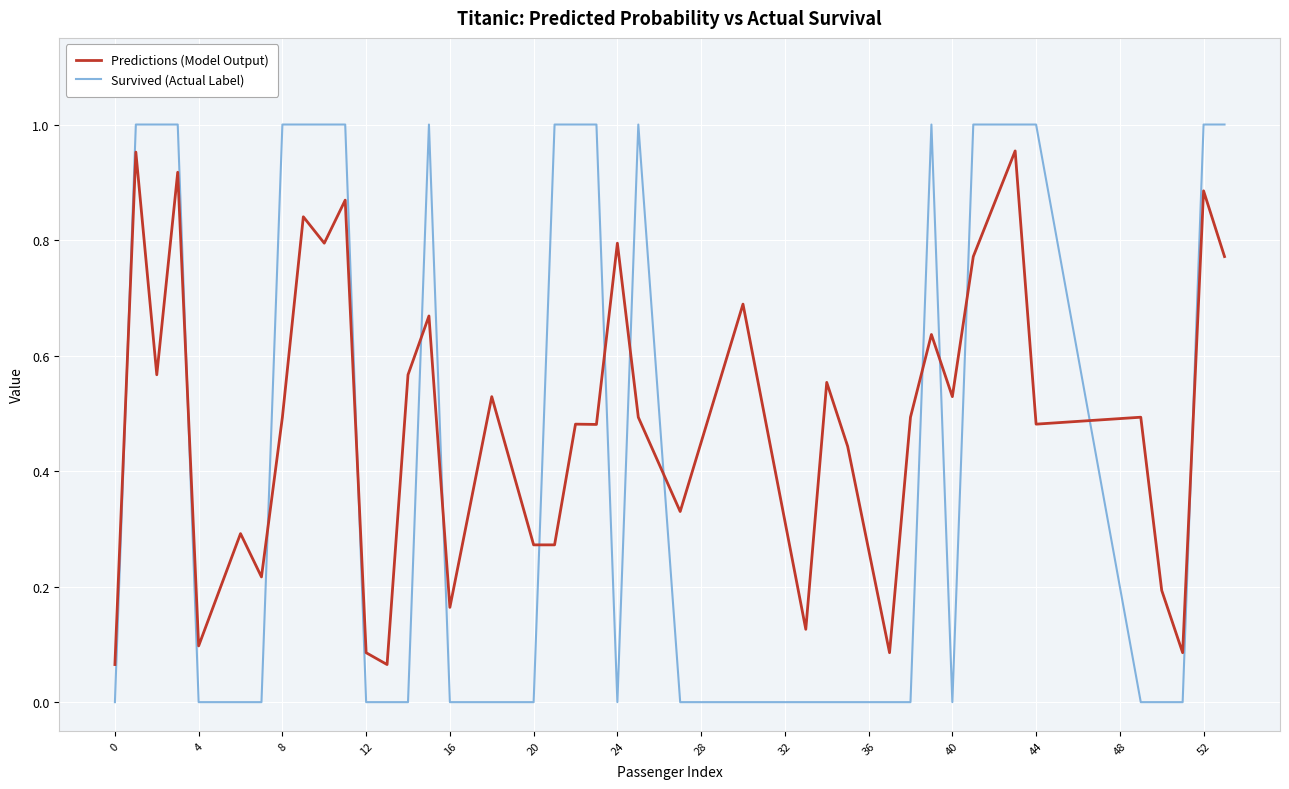

Which series has the widest spread of values?

Survived (Actual Label)